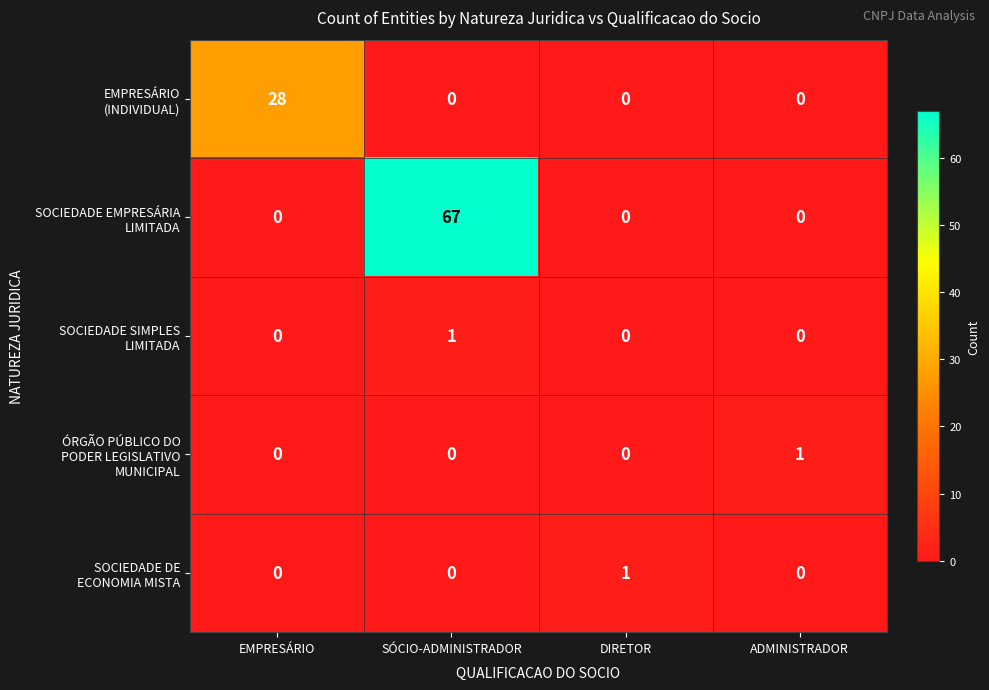

What is the greatest value displayed?

67